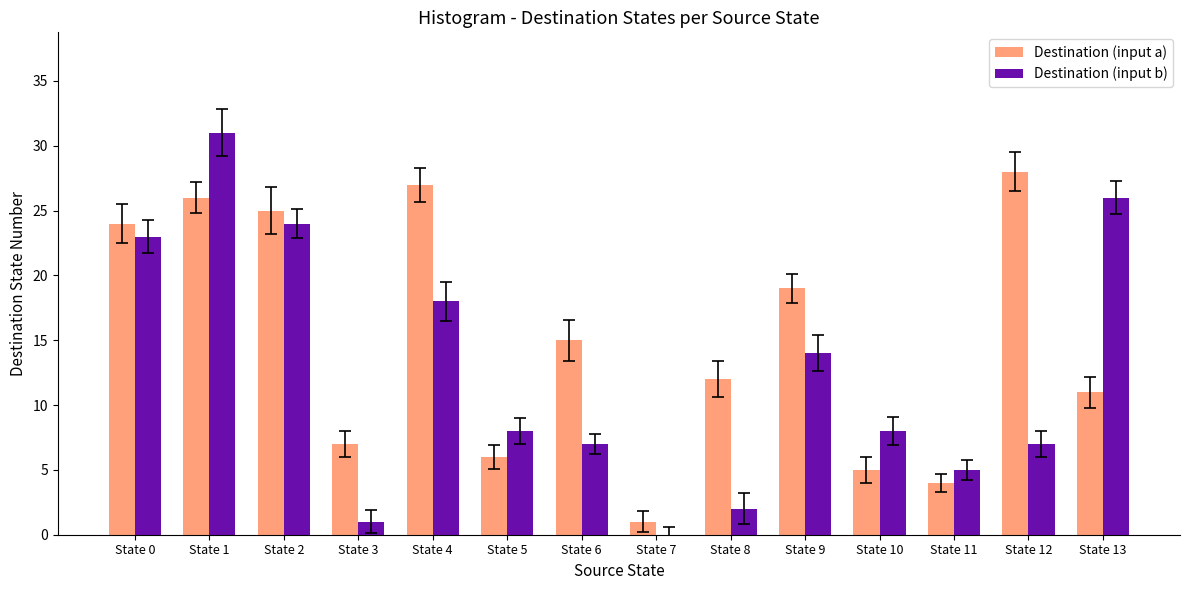

What is the sum of all Destination (input b) values?

174